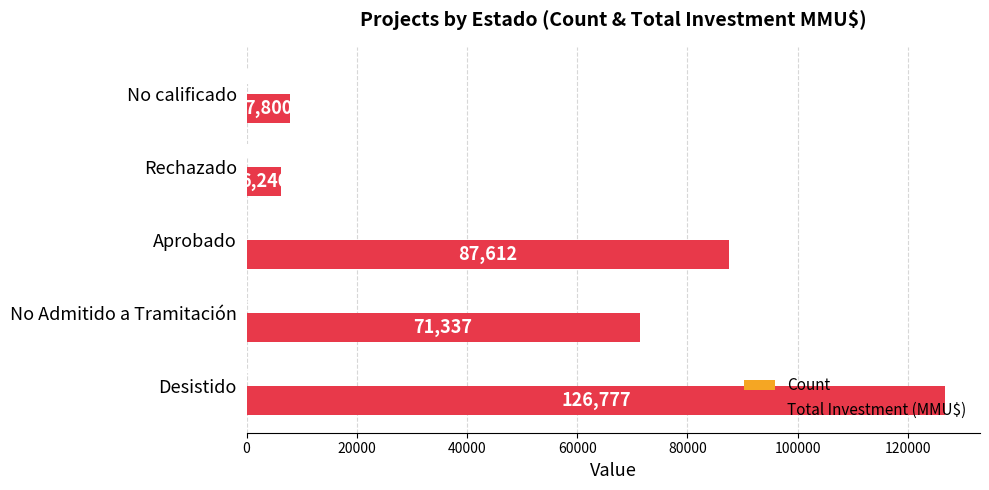

The value of Total Investment (MMU$) at Aprobado is 87612. True or false?

True